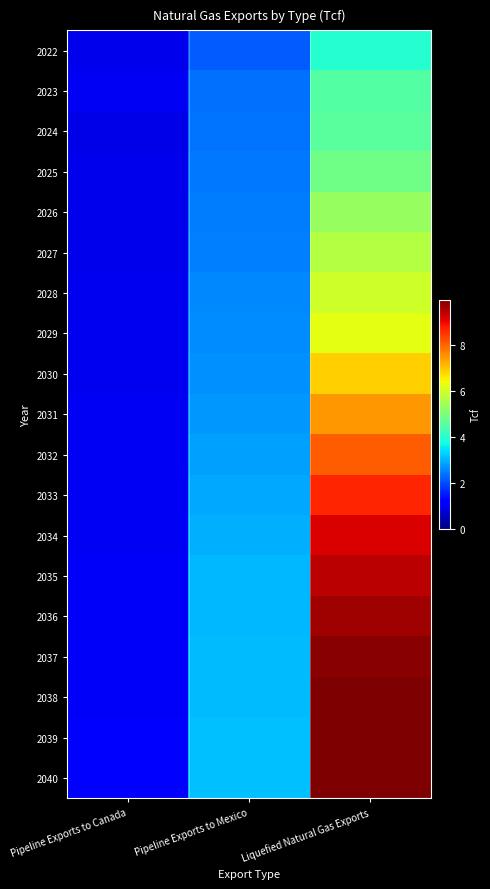

Which has a higher value, Pipeline Exports to Canada or Liquefied Natural Gas Exports?

Liquefied Natural Gas Exports